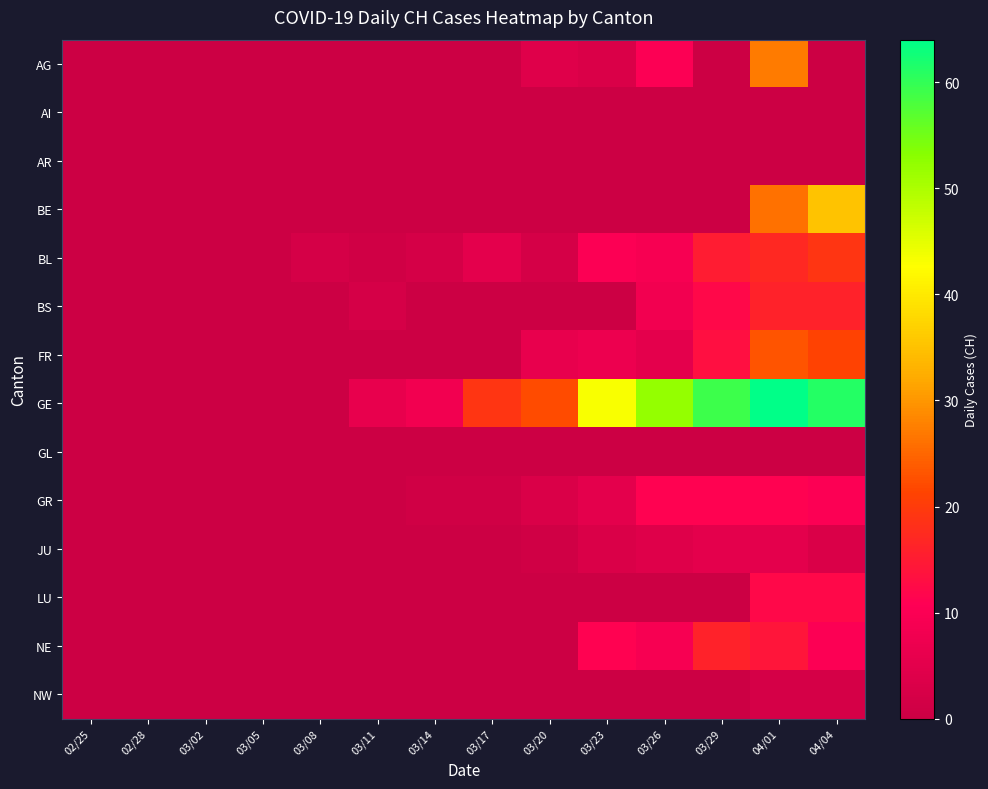

Which series has the widest spread of values?

GE